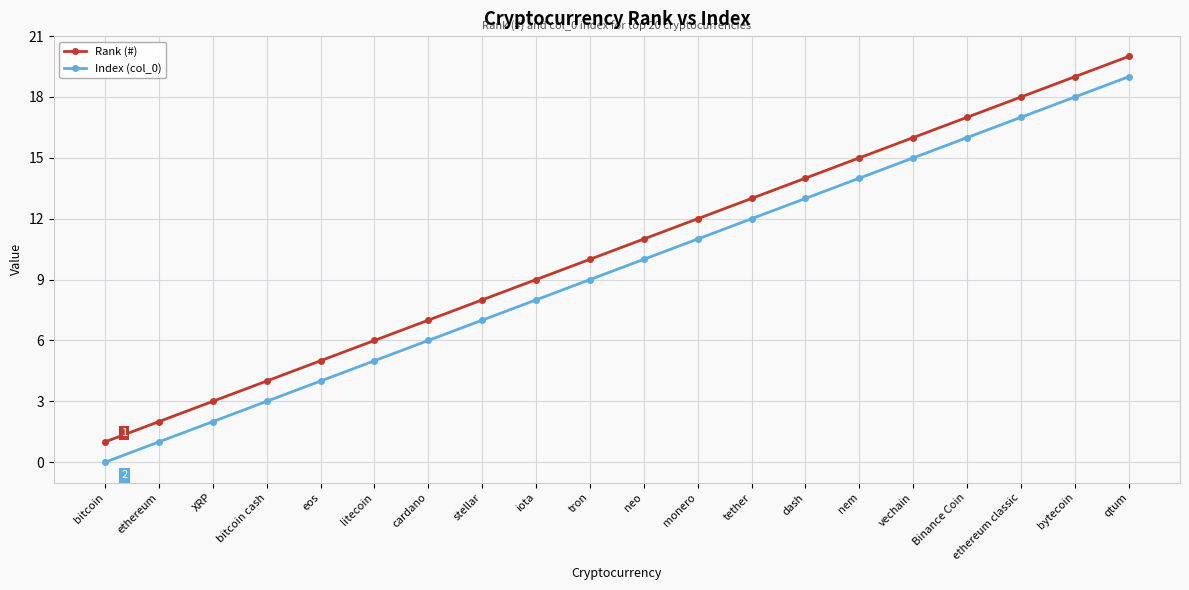

At which label does Index (col_0) reach its peak?

qtum